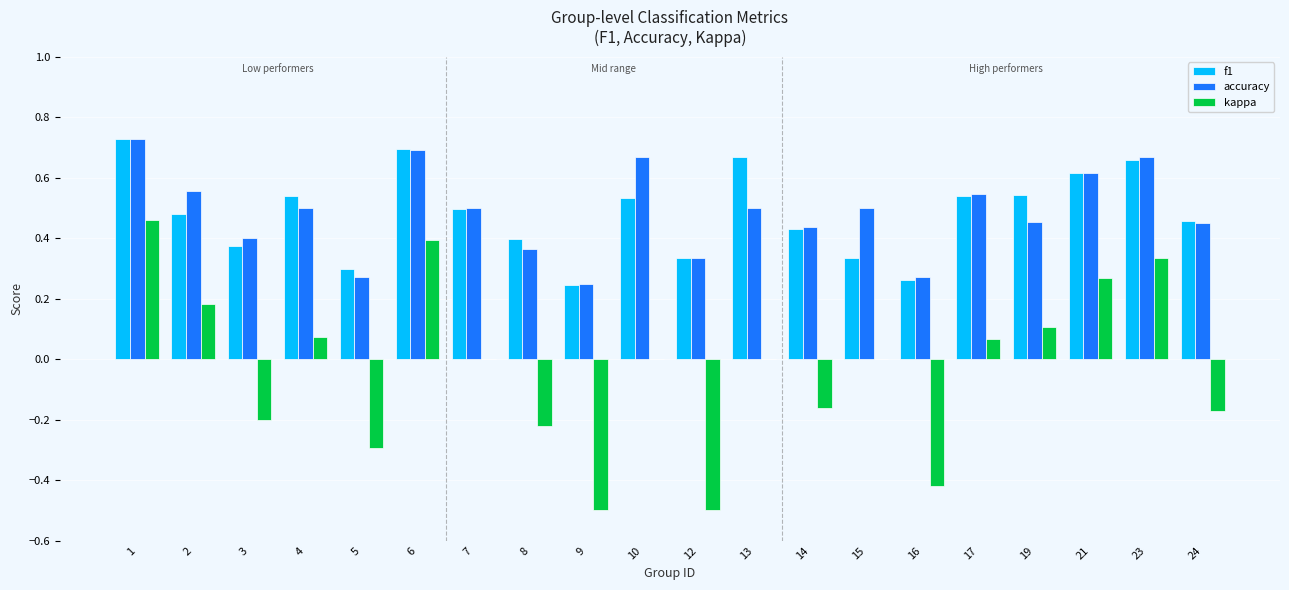

At which category is the sum across all series the highest?

1